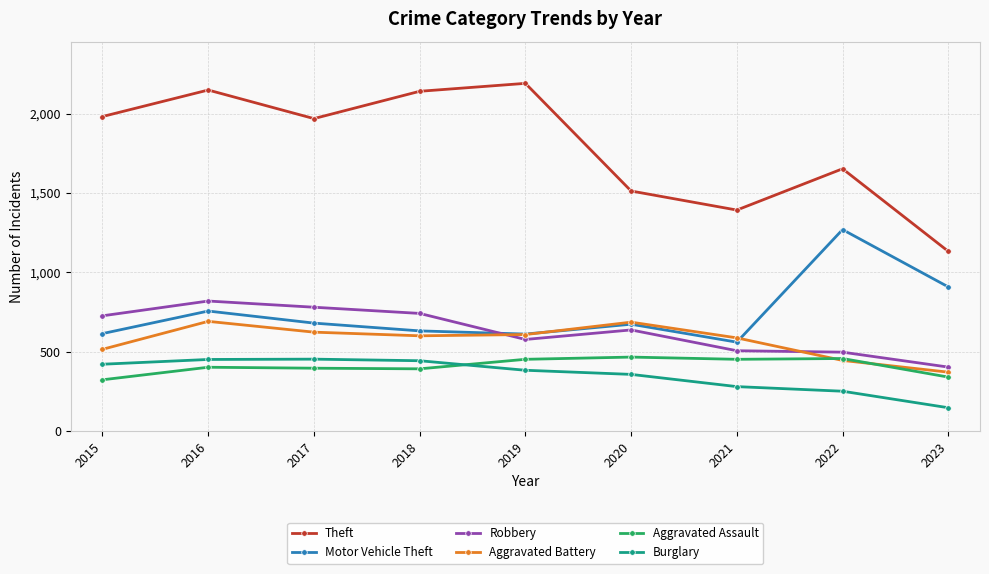

Does the chart display data point markers on the line(s)?

Yes